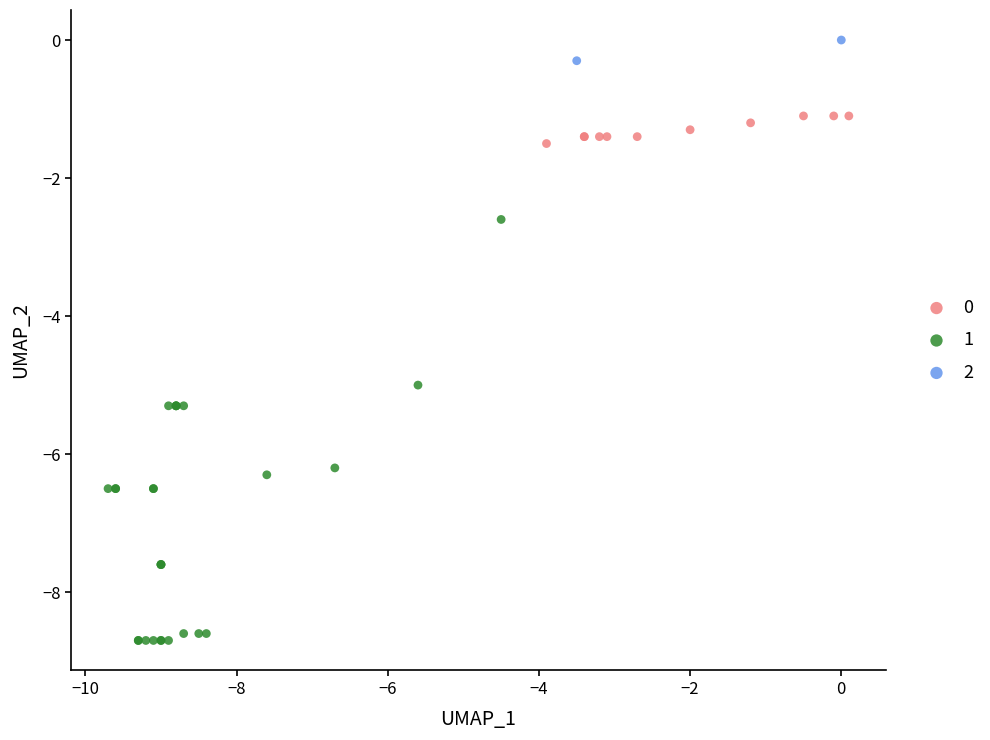

What are all the series names shown in the legend?

0, 1, 2